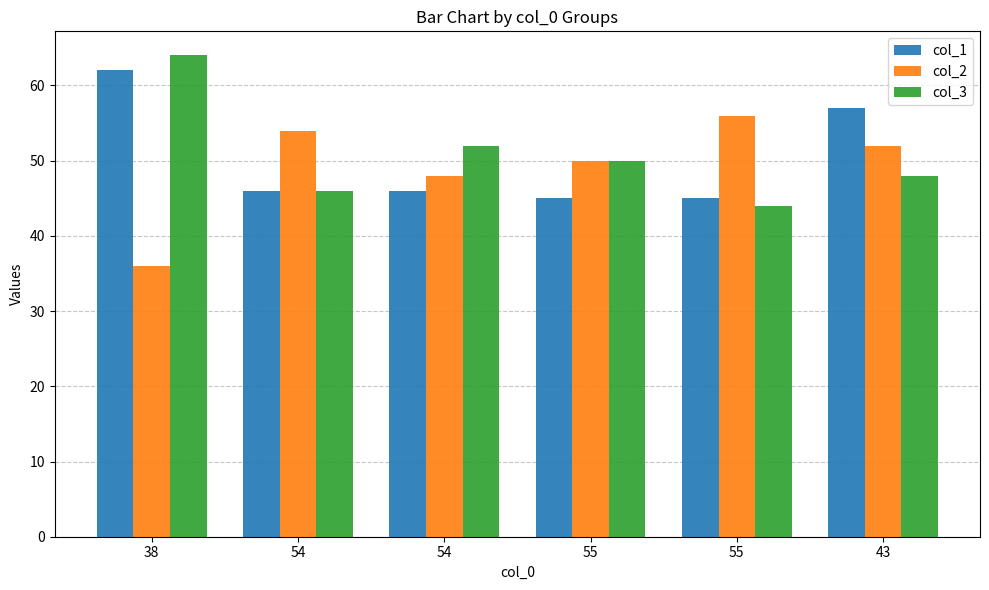

Reading left to right, transcribe all the data shown in this chart.

col_1: 62	46	46	45	45	57
col_2: 36	54	48	50	56	52
col_3: 64	46	52	50	44	48